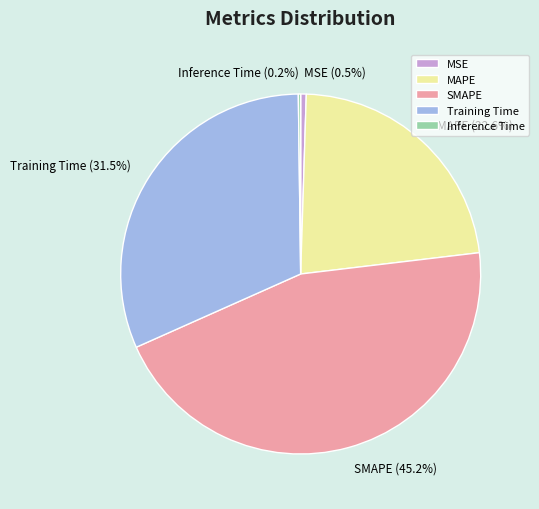

Which category has the biggest portion of the pie?

SMAPE